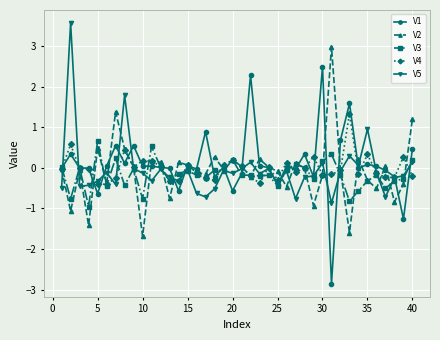

Which series has the largest range (max minus min)?

V1